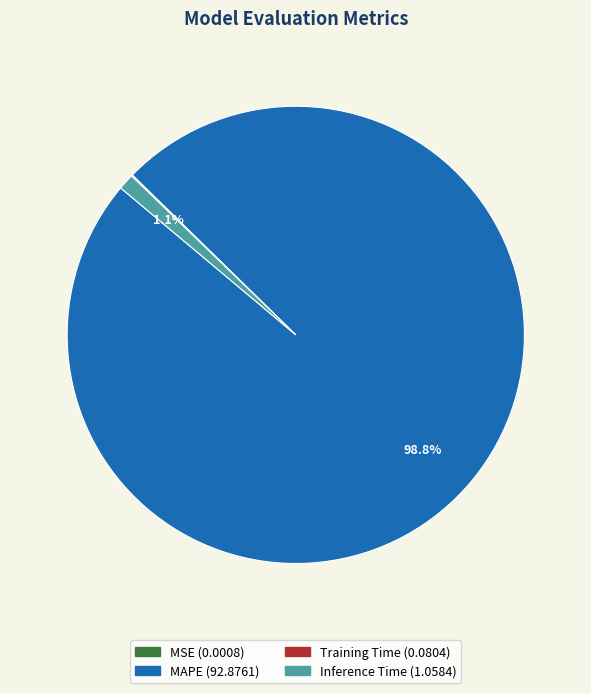

Is there a majority slice in this chart?

Yes